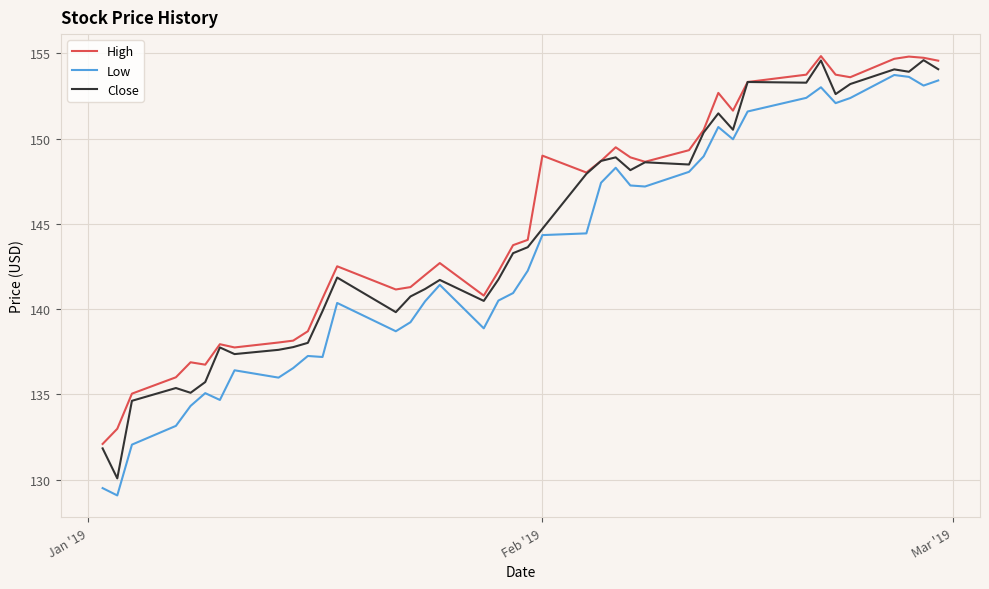

How many lines are shown in the chart?

3